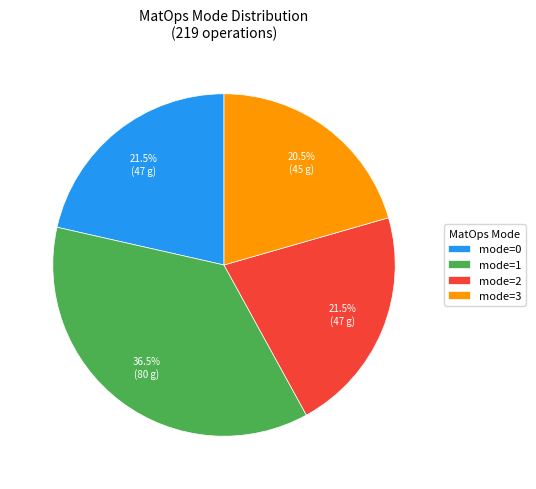

What is the smallest slice in the pie chart?

mode=3